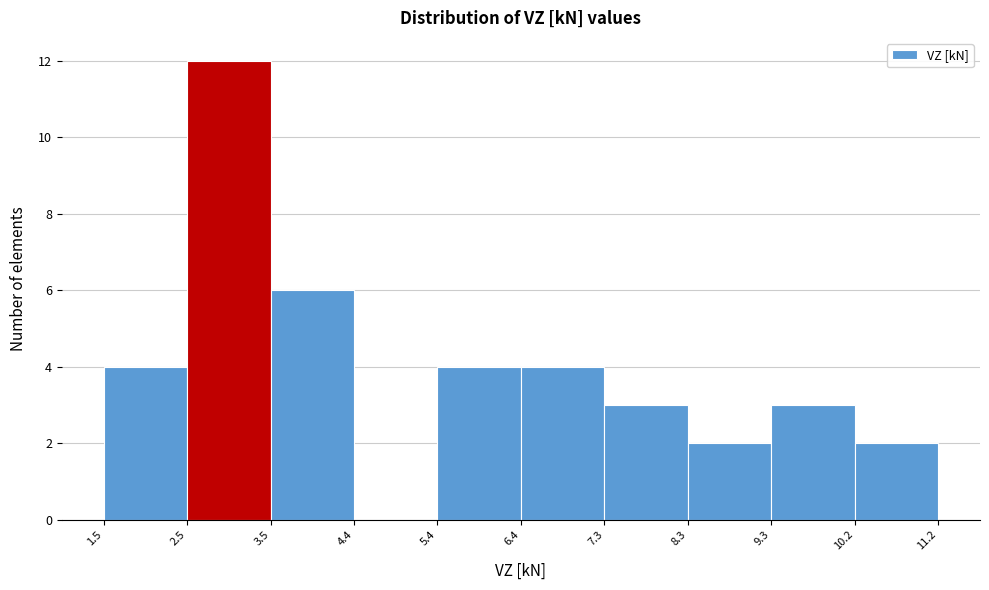

What is the height of the bar covering 9.3 to 10.2 on the x-axis? The values are not printed on the chart, so give them approximately, as read against the axis.

3